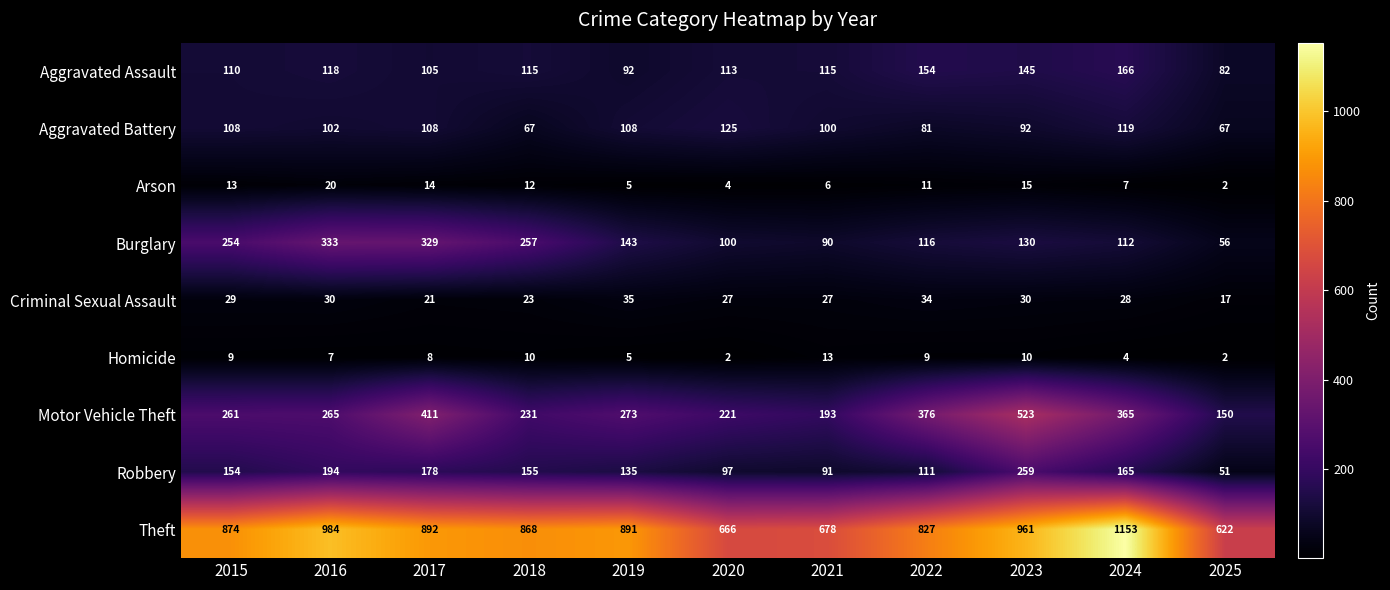

At which category is the sum across all series the highest?

2023